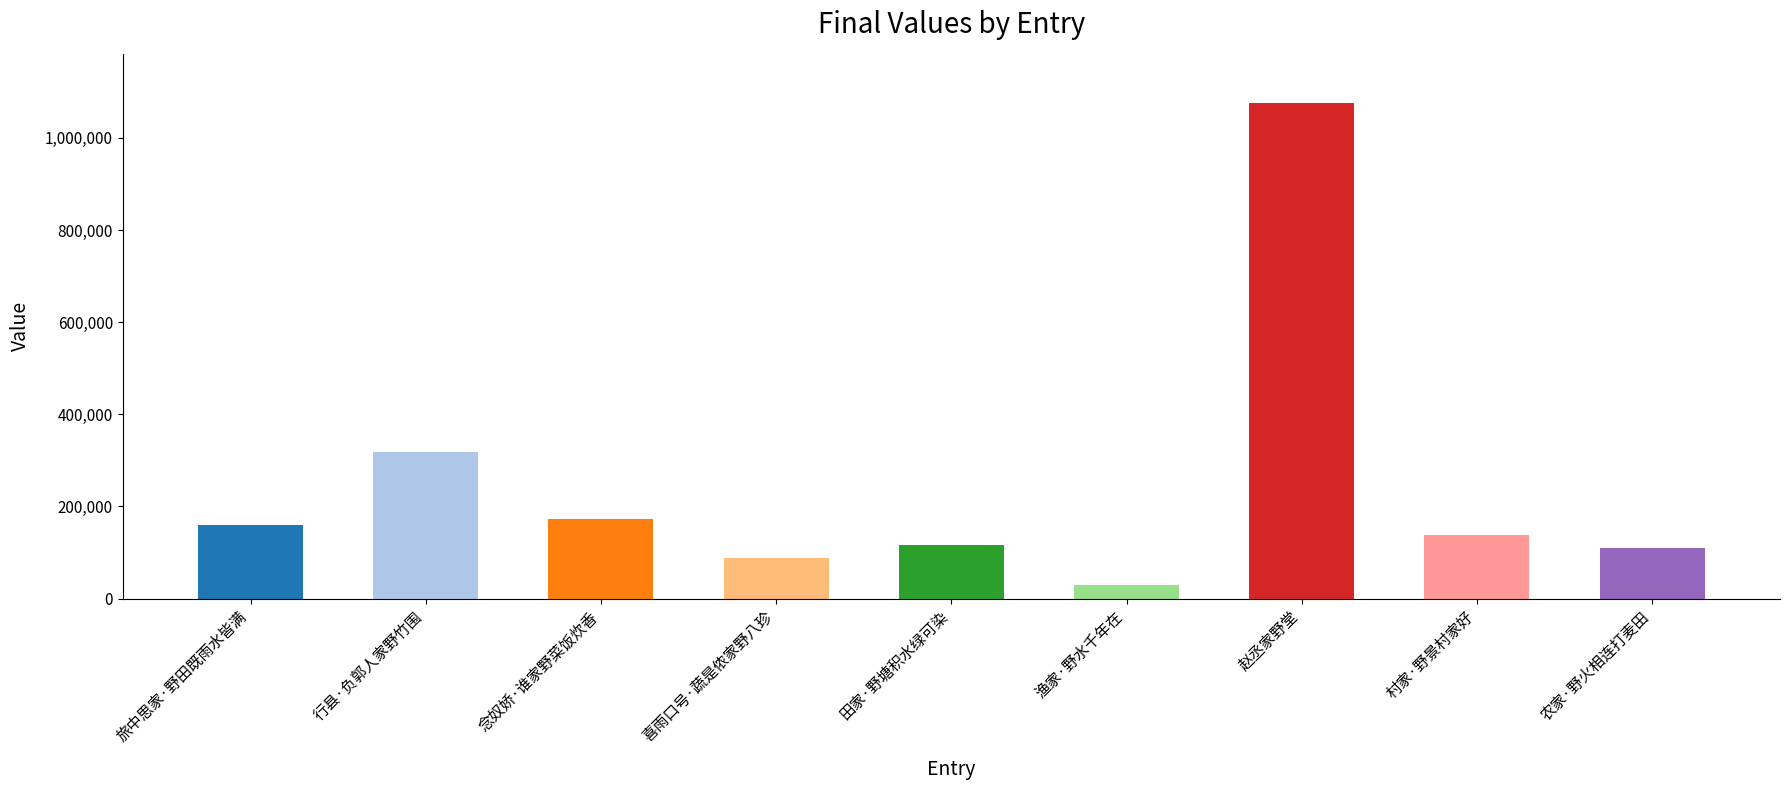

The value at 渔家·野水千年在 is 30507. True or false?

True